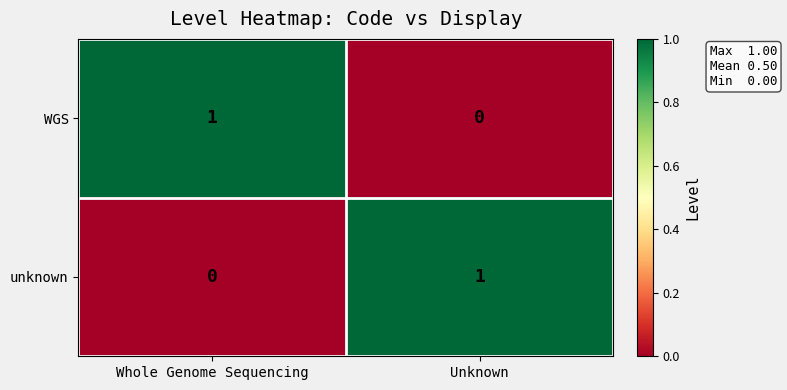

At Unknown, list the series in order from smallest to largest.

WGS, unknown